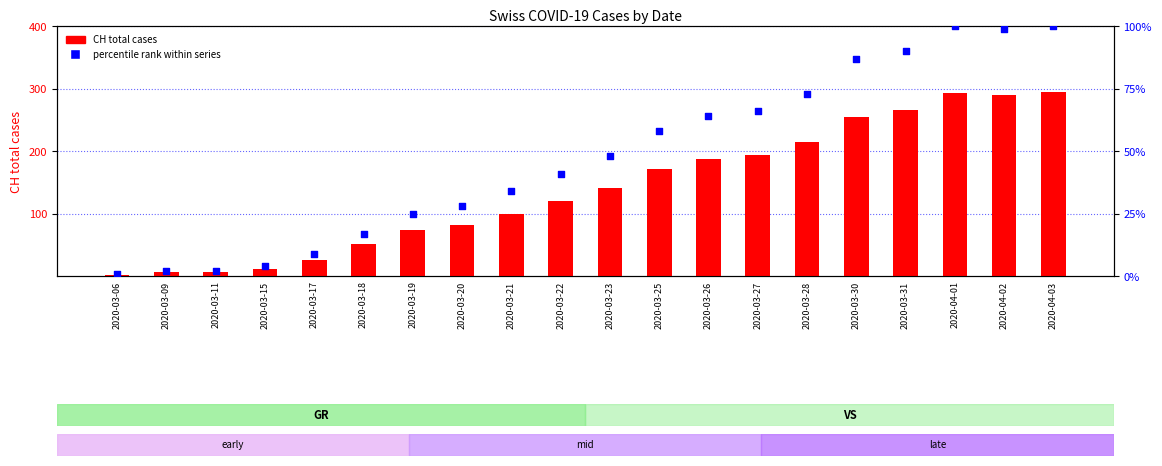

Which series reaches the minimum Y coordinate?

percentile rank